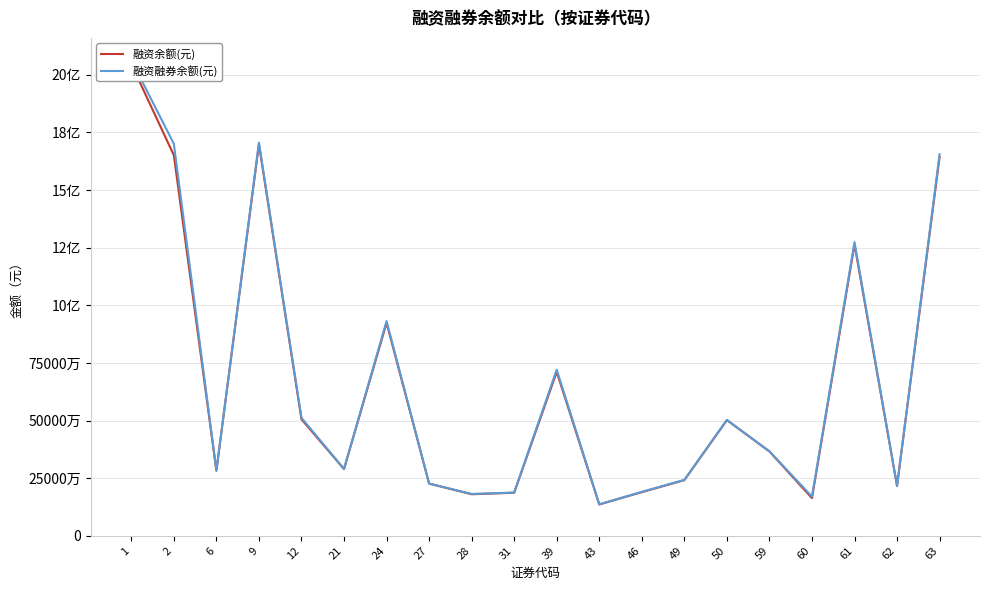

How many interior local valleys does the 融资余额(元) series have?

6